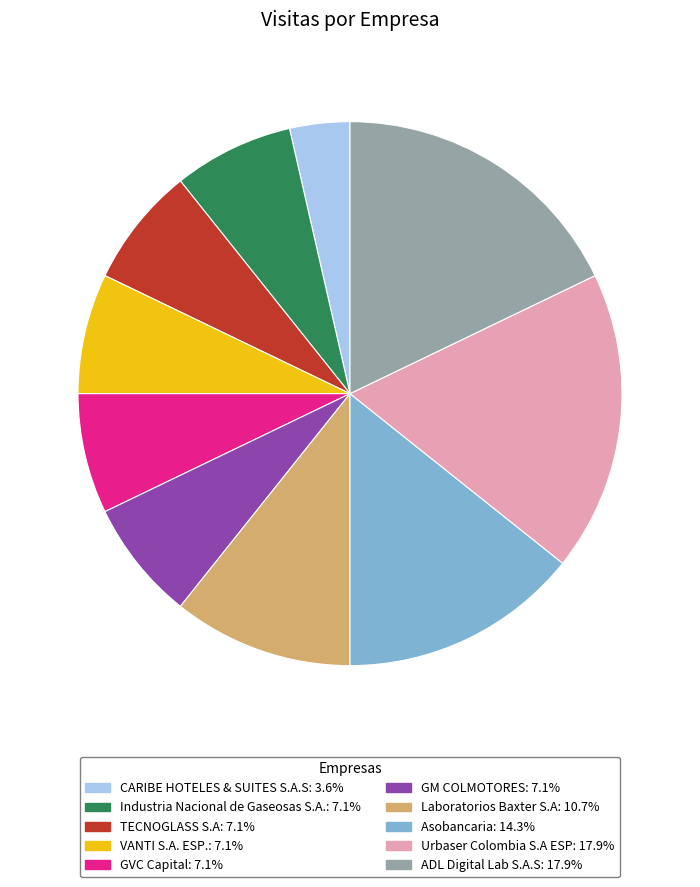

Is there a majority slice in this chart?

No